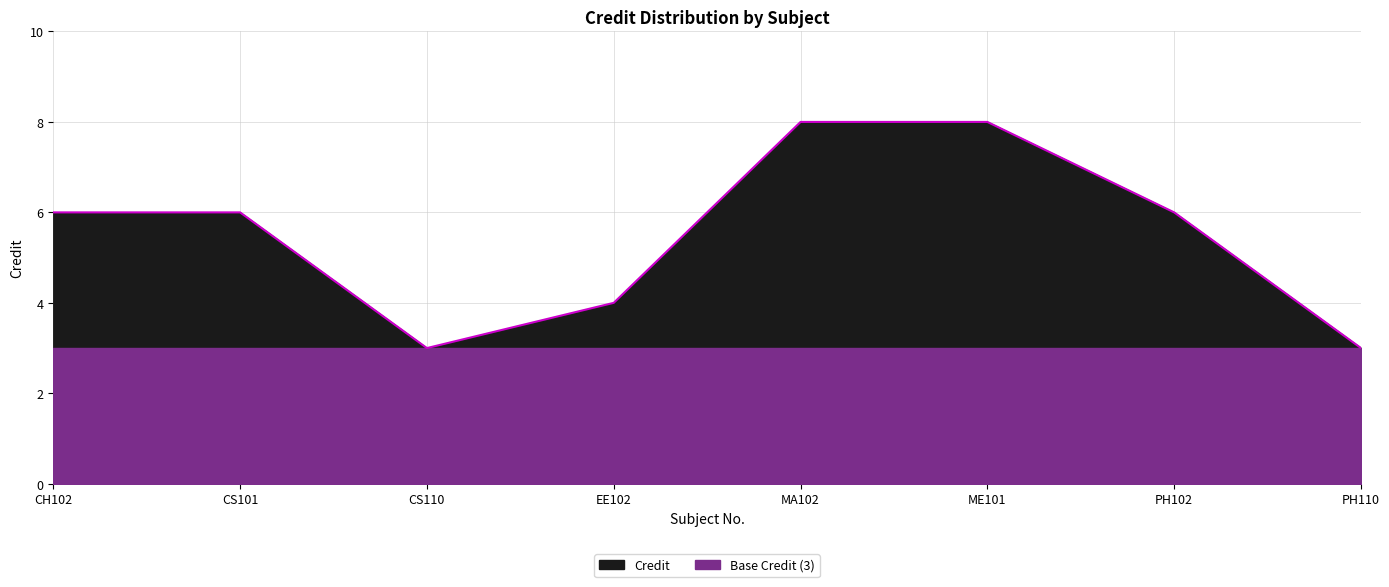

List the labels in order of value, smallest first.

CS110, PH110, EE102, CH102, CS101, PH102, MA102, ME101